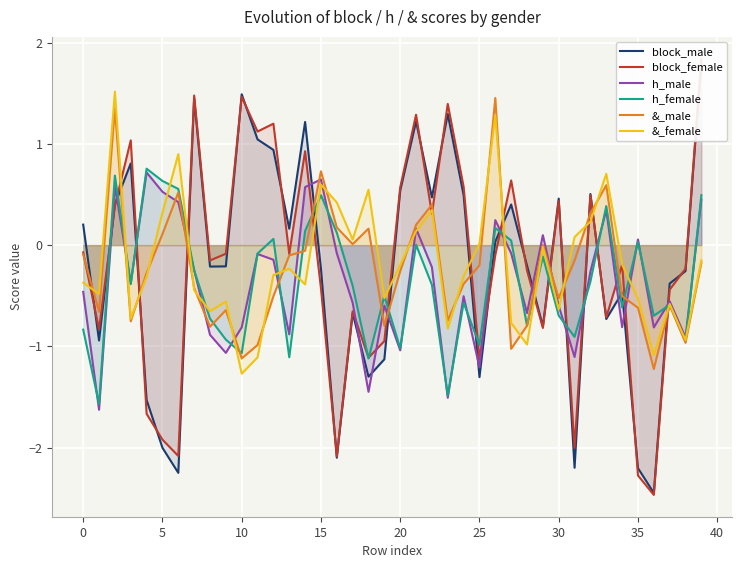

How many series are shown in this chart?

6